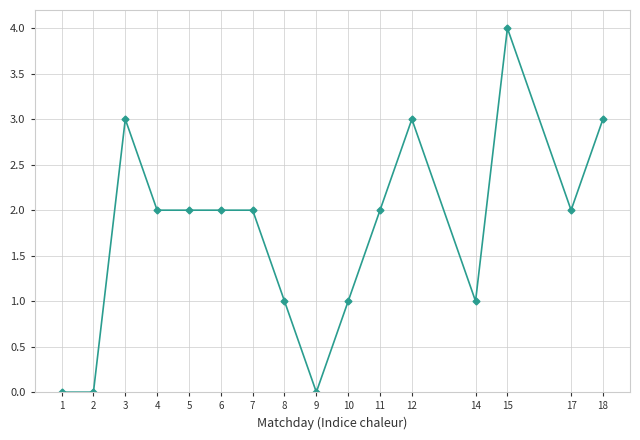

What is the change in value from 5 to 15?

+2